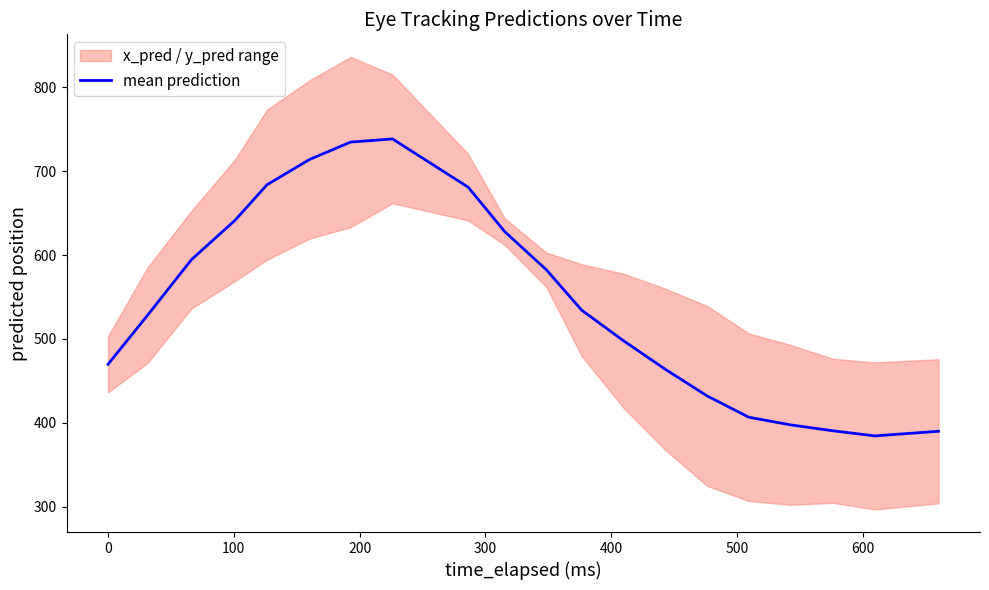

Reading left to right, transcribe all the data shown in this chart.

469.8	528.0	594.5	641.4	683.9	714.0	734.8	738.5	681.0	627.8	582.5	534.4	498.3	463.9	432.1	406.7	397.5	390.5	384.4	389.9